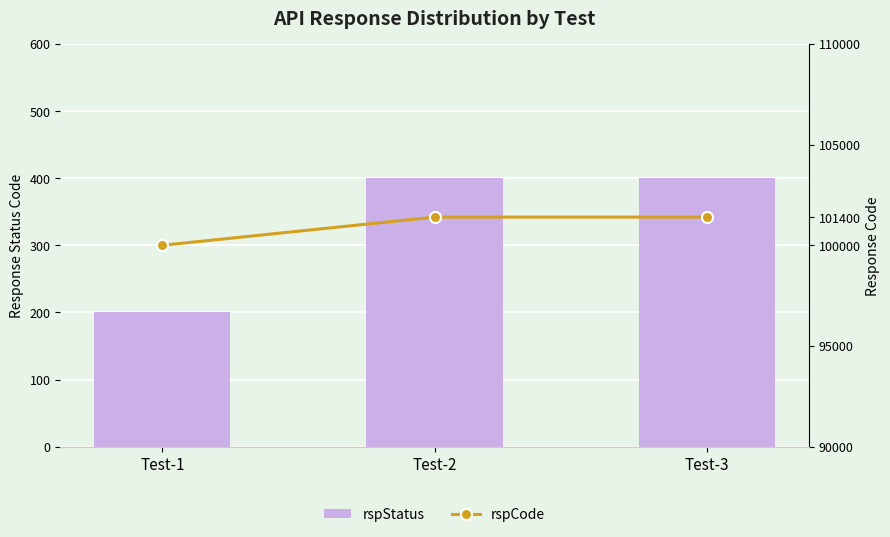

What is the difference between the maximum and minimum values in the rspCode series?

1400